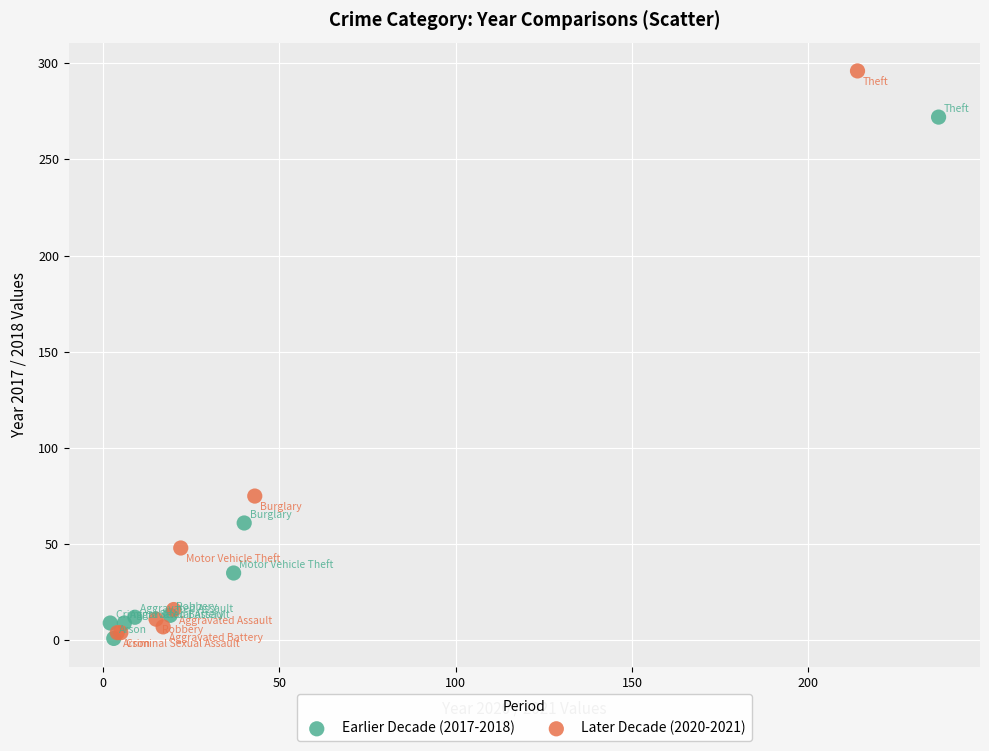

Which series contains the lowest Y value?

Earlier Decade (2017-2018)